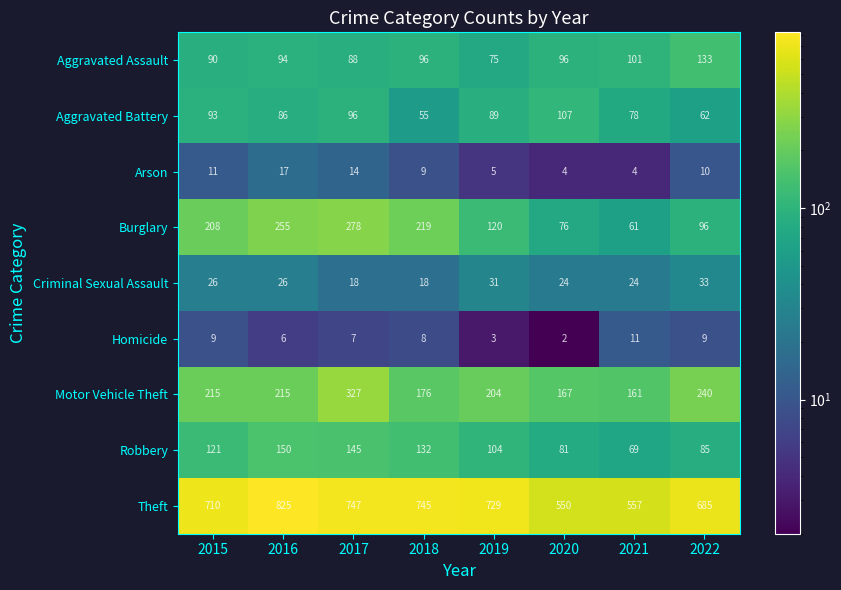

Which series has the largest total across all categories?

Theft